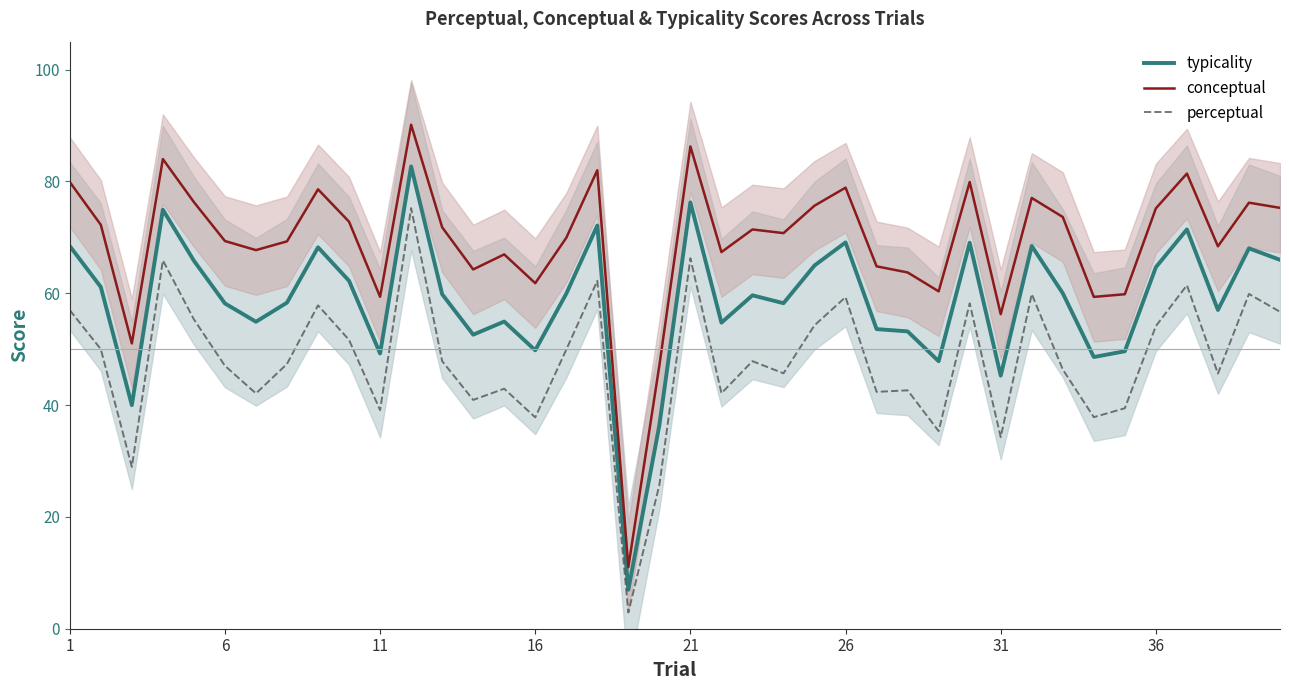

What are all the series names shown in the legend?

typicality, conceptual, perceptual